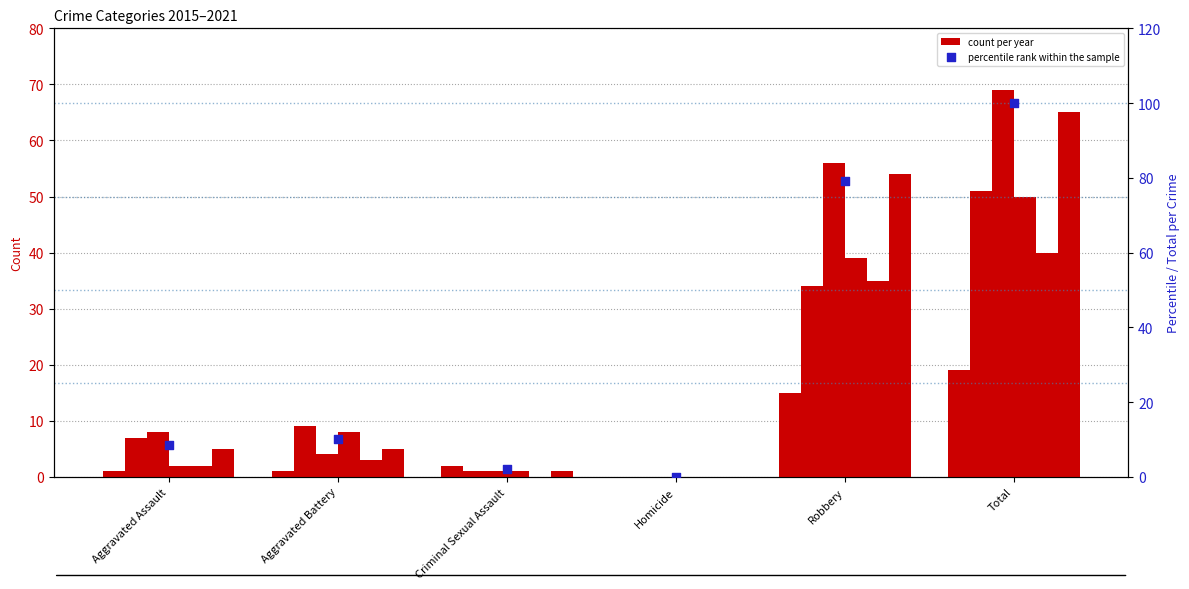

What is the change in value from Criminal Sexual Assault to Homicide?

-2.0